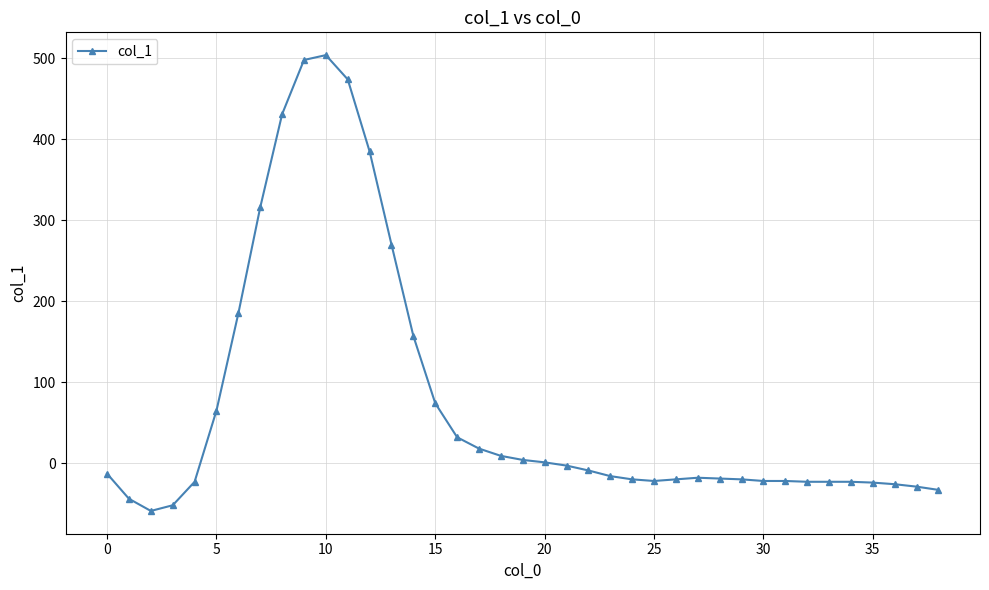

What is the minimum value shown in the chart?

-59